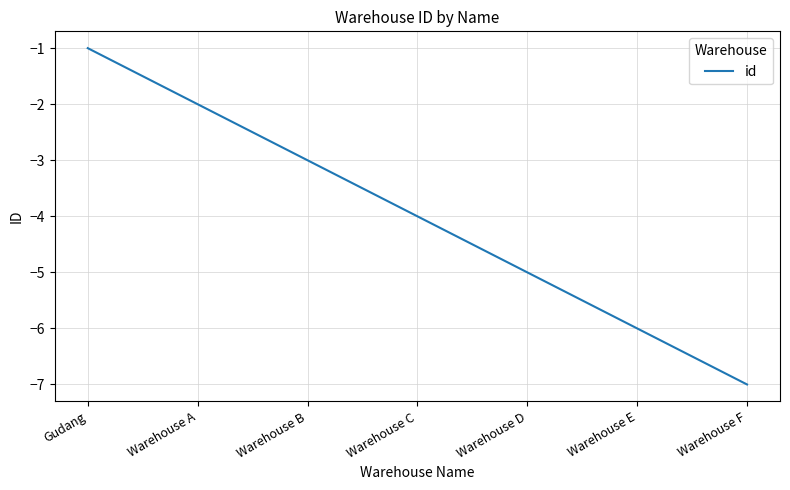

Reading right to left, transcribe all the data shown in this chart.

-7	-6	-5	-4	-3	-2	-1